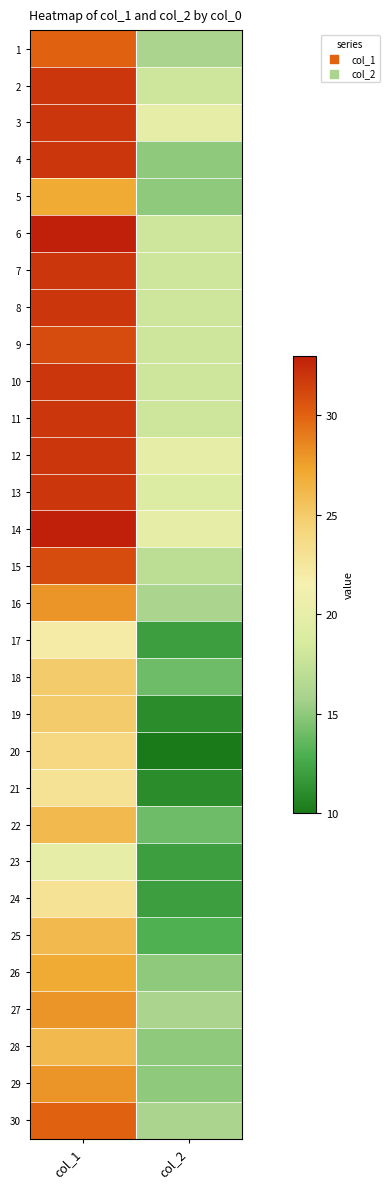

Reading left to right, what are all the values shown in this chart?

1: col_1=30	col_2=16
2: col_1=32	col_2=18
3: col_1=32	col_2=20
4: col_1=32	col_2=15
5: col_1=27	col_2=15
6: col_1=33	col_2=18
7: col_1=32	col_2=18
8: col_1=32	col_2=18
9: col_1=31	col_2=18
10: col_1=32	col_2=18
11: col_1=32	col_2=18
12: col_1=32	col_2=20
13: col_1=32	col_2=19
14: col_1=33	col_2=20
15: col_1=31	col_2=17
16: col_1=28	col_2=16
17: col_1=22	col_2=12
18: col_1=25	col_2=14
19: col_1=25	col_2=11
20: col_1=24	col_2=10
21: col_1=23	col_2=11
22: col_1=26	col_2=14
23: col_1=20	col_2=12
24: col_1=23	col_2=12
25: col_1=26	col_2=13
26: col_1=27	col_2=15
27: col_1=28	col_2=16
28: col_1=26	col_2=15
29: col_1=28	col_2=15
30: col_1=30	col_2=16